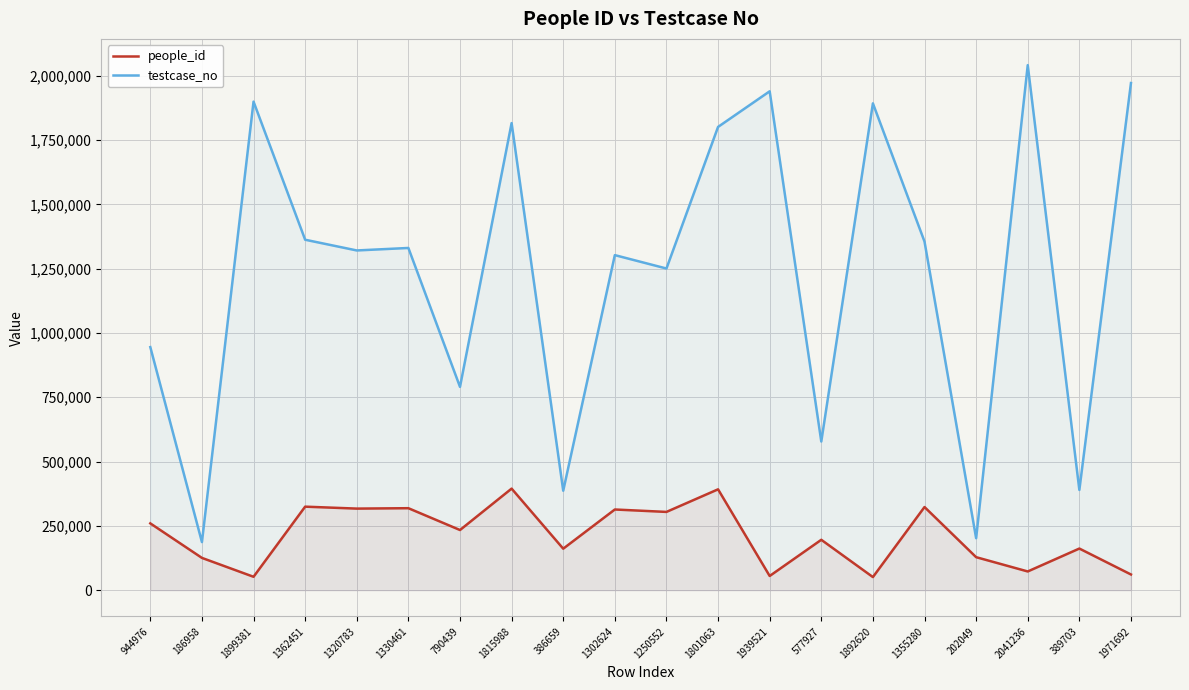

Rank the series by their maximum value, from lowest to highest.

people_id, testcase_no